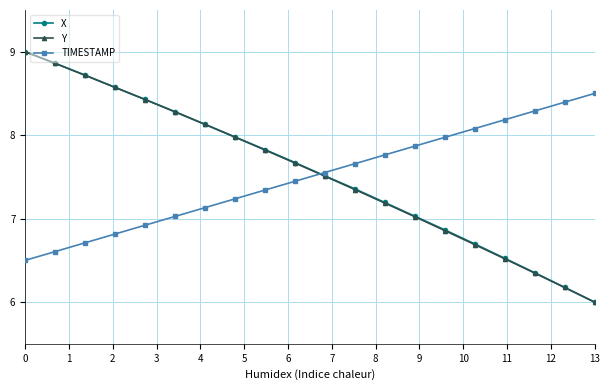

What is the value of the Y point at the 11th from the left?

7.5